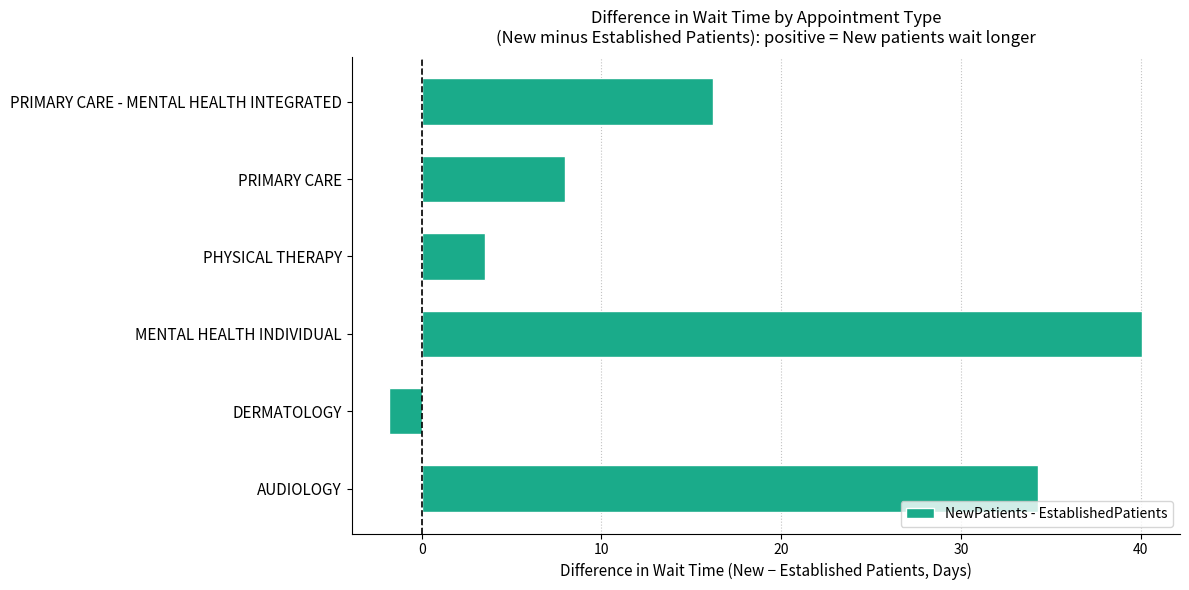

True or false: the data shows 16.2 at PRIMARY CARE - MENTAL HEALTH INTEGRATED.

True